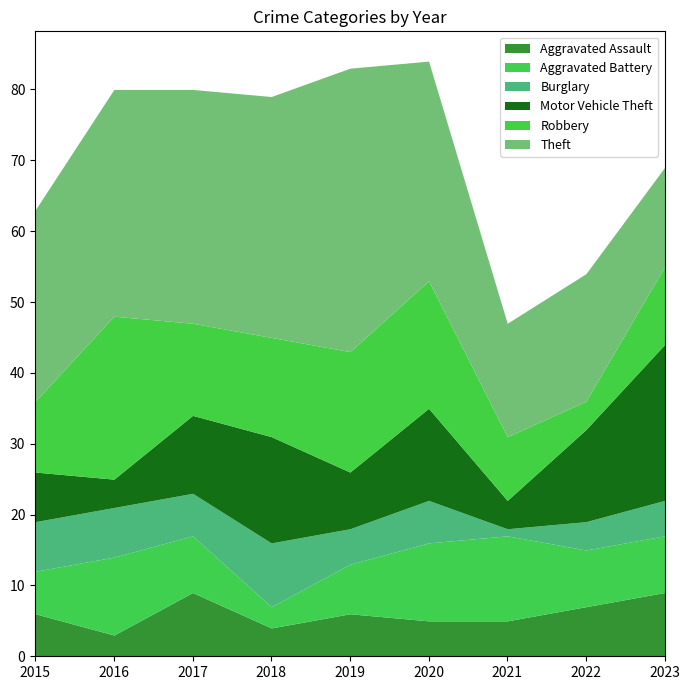

Is the value of Robbery at 2018 greater than the value of Aggravated Battery at 2019?

Yes